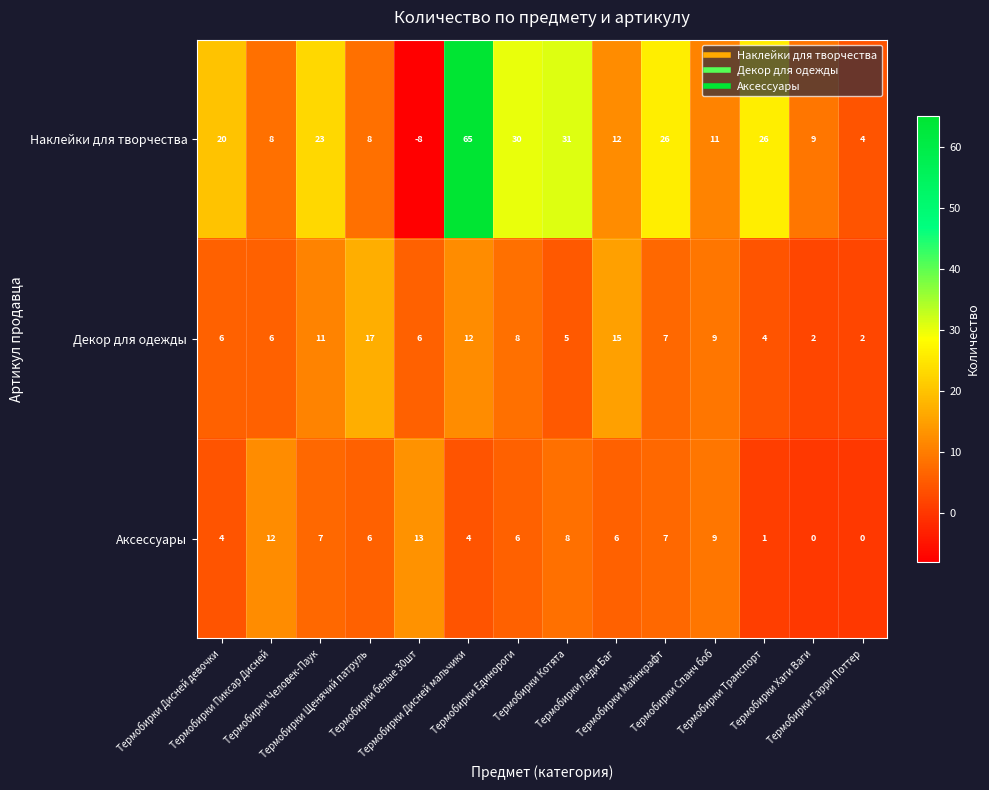

List the series in order of their peak value, highest first.

Наклейки для творчества, Декор для одежды, Аксессуары